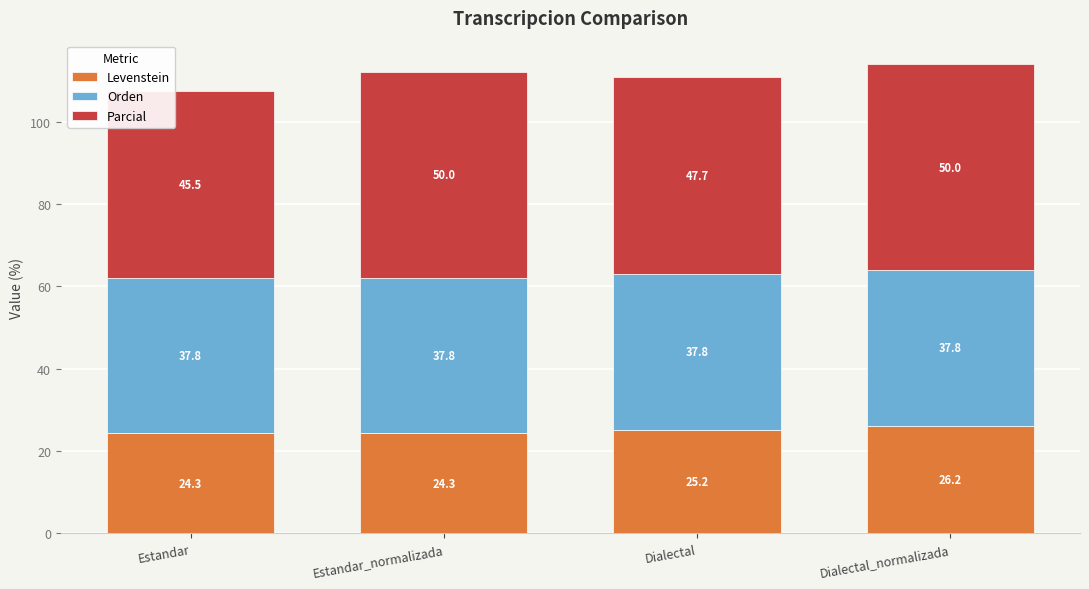

At which label does Levenstein reach its peak?

Dialectal_normalizada